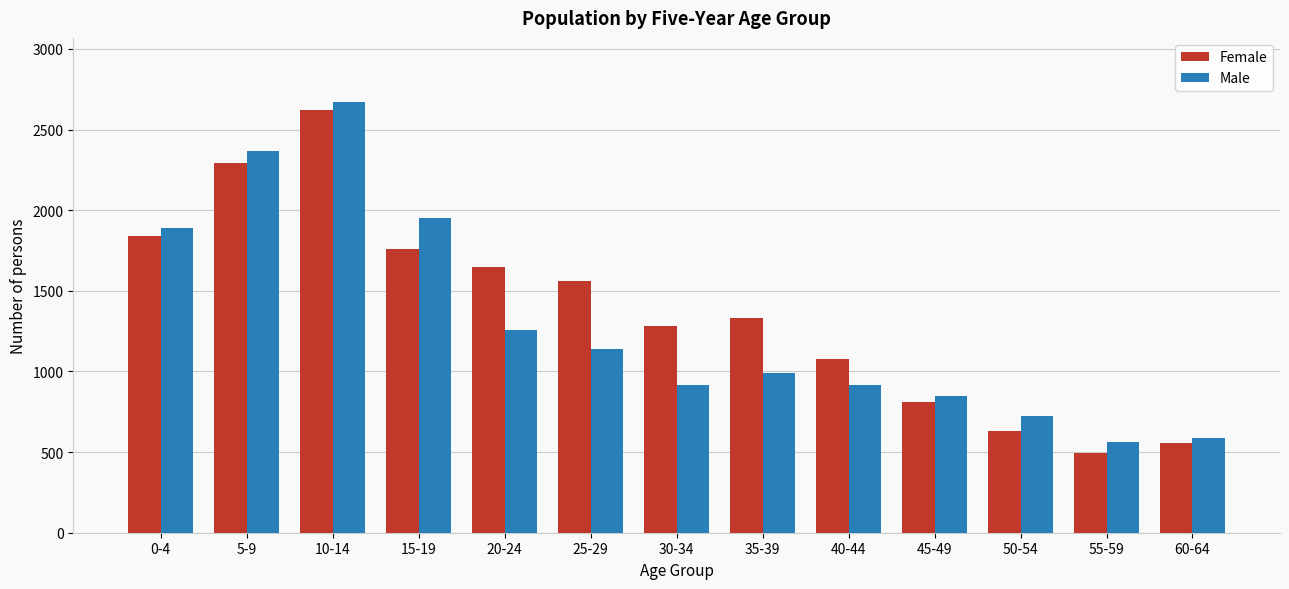

Reading left to right, extract all data points from this chart.

Female: 0-4=1839	5-9=2295	10-14=2618	15-19=1757	20-24=1648	25-29=1560	30-34=1279	35-39=1332	40-44=1076	45-49=810	50-54=631	55-59=494	60-64=554
Male: 0-4=1891	5-9=2365	10-14=2668	15-19=1951	20-24=1257	25-29=1137	30-34=914	35-39=989	40-44=914	45-49=848	50-54=726	55-59=565	60-64=589